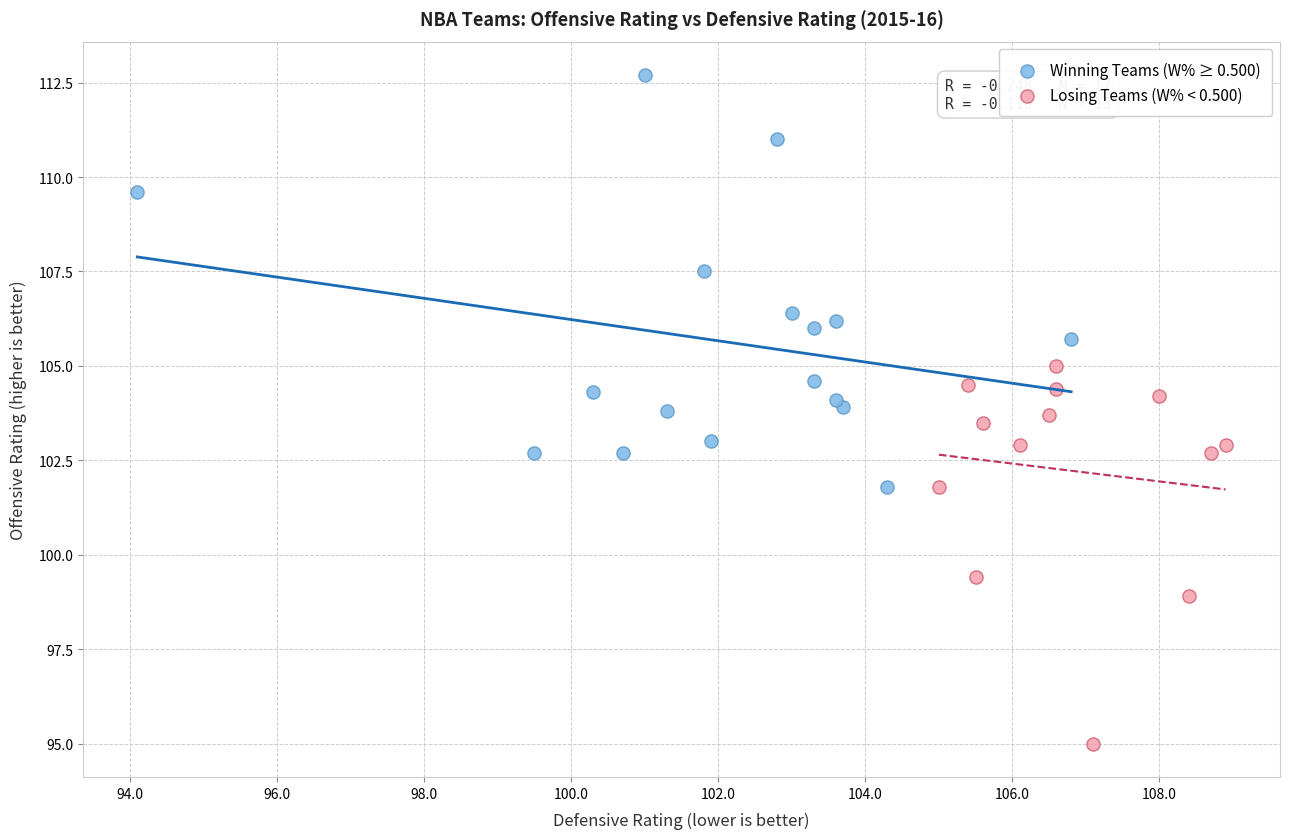

Which series reaches the minimum Y coordinate?

Losing Teams (W% < 0.500)